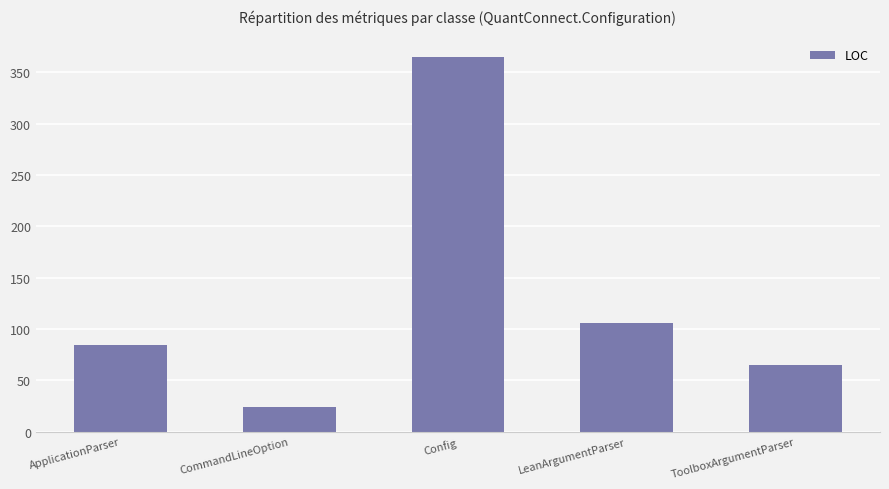

Count the number of data series in this chart.

1